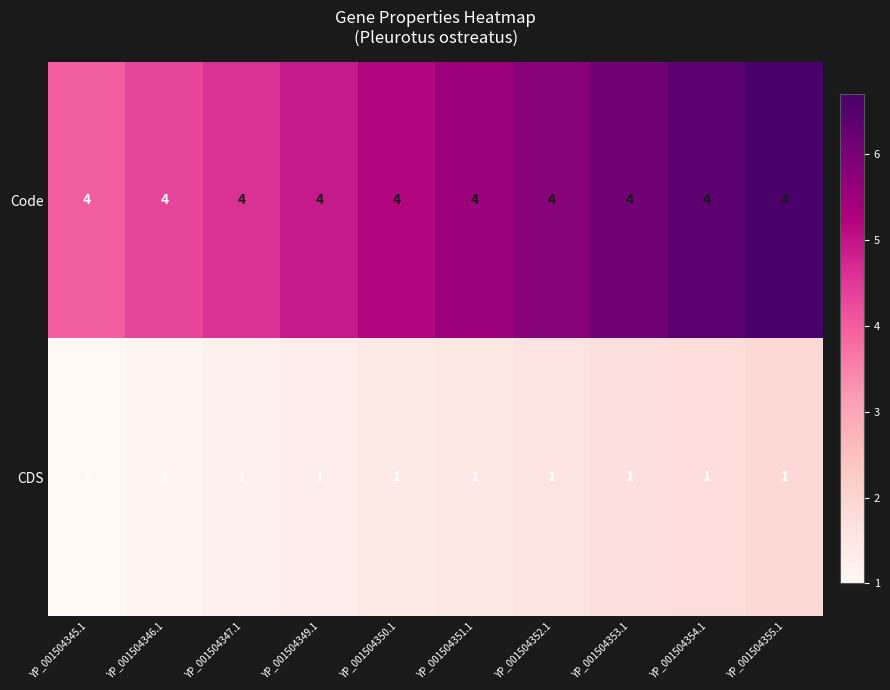

How many distinct data groups are displayed?

2